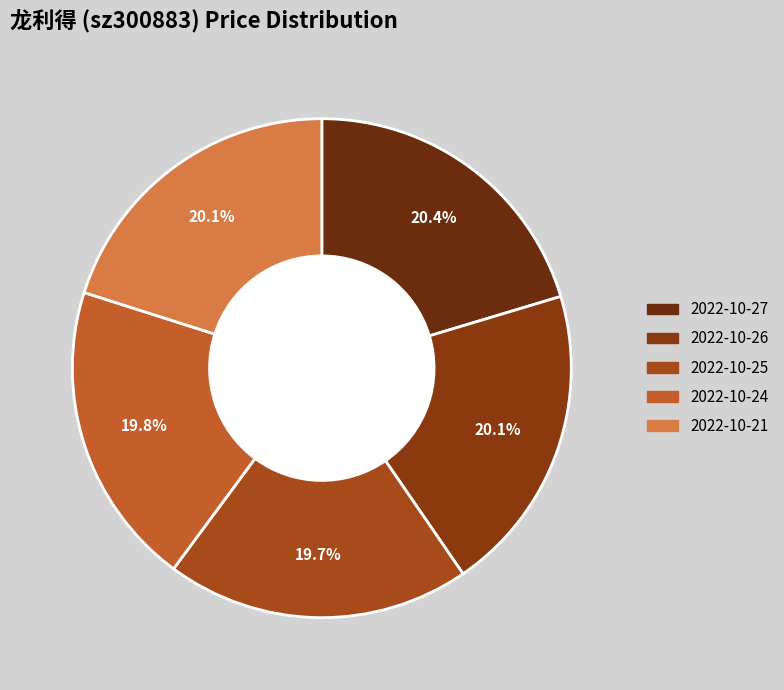

What portion of the pie excludes 2022-10-21?

79.9%